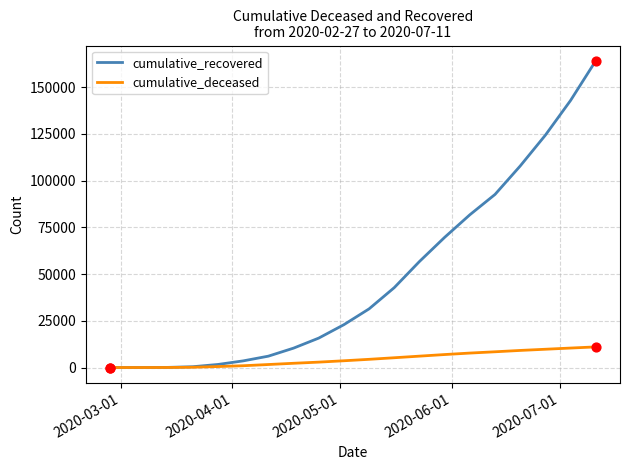

Which series has the widest spread of values?

cumulative_recovered